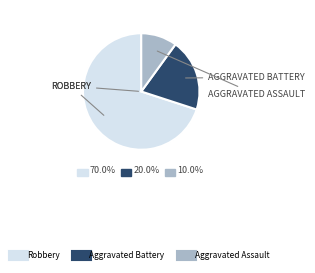

The Aggravated Battery slice represents 28% of the pie. True or false?

False